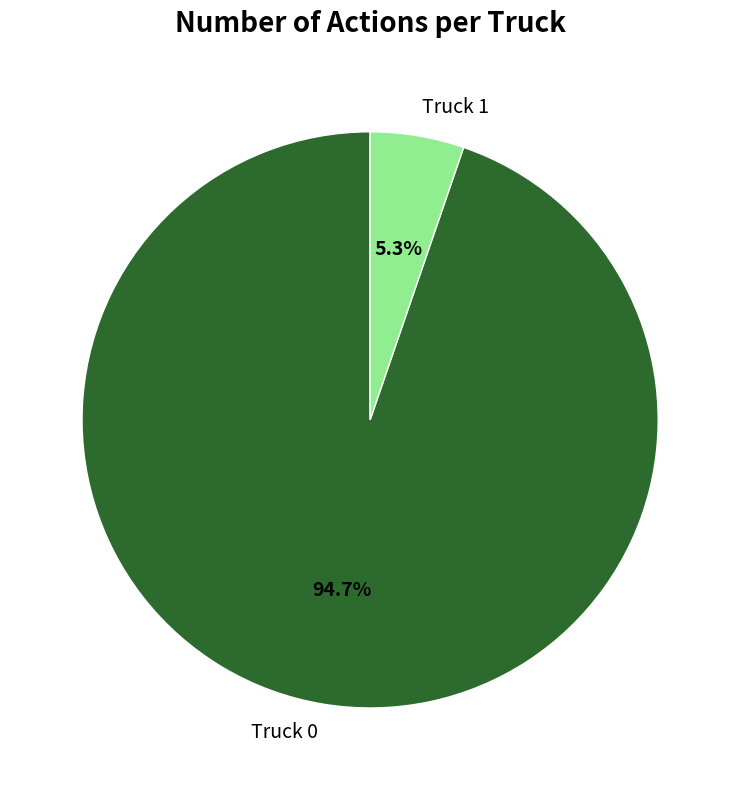

Rank the categories by value from highest to lowest.

Truck 0, Truck 1